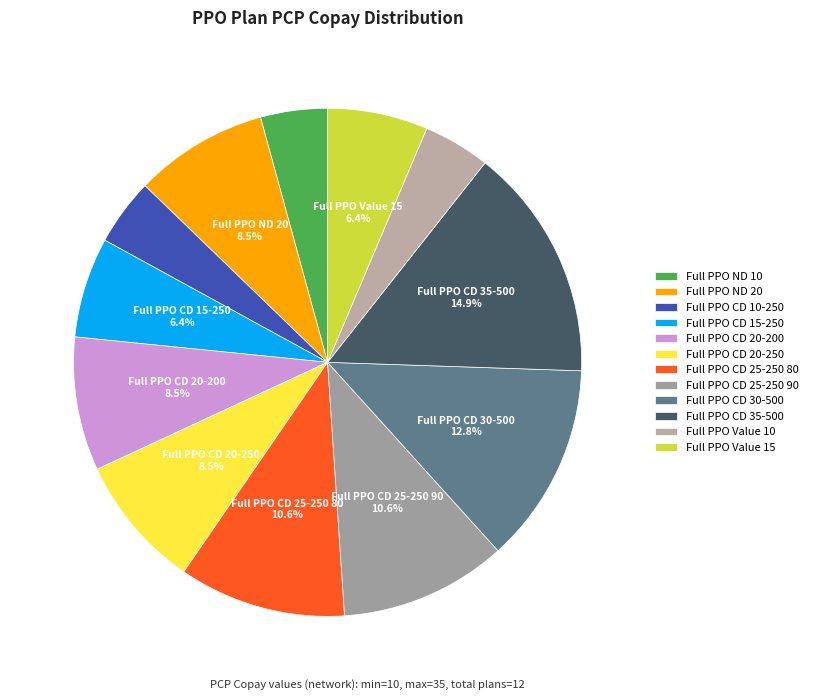

How many segments does this pie chart have?

12